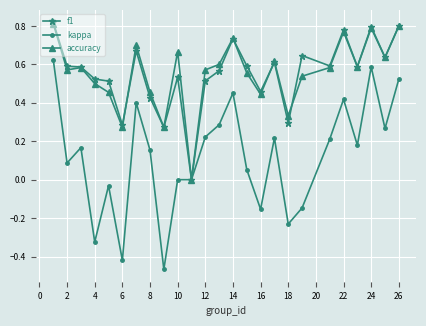

Which series has the widest spread of values?

kappa